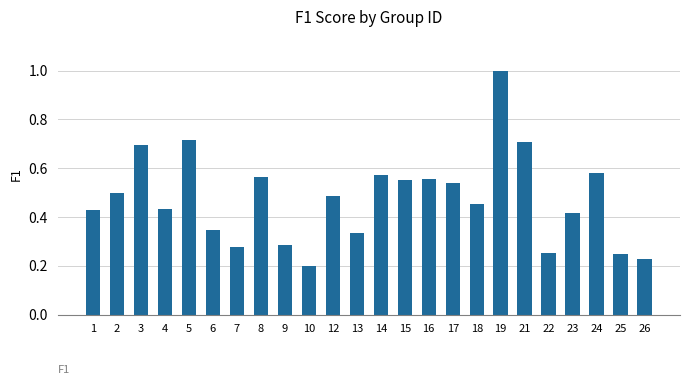

What is the difference between the maximum and minimum values?

0.8